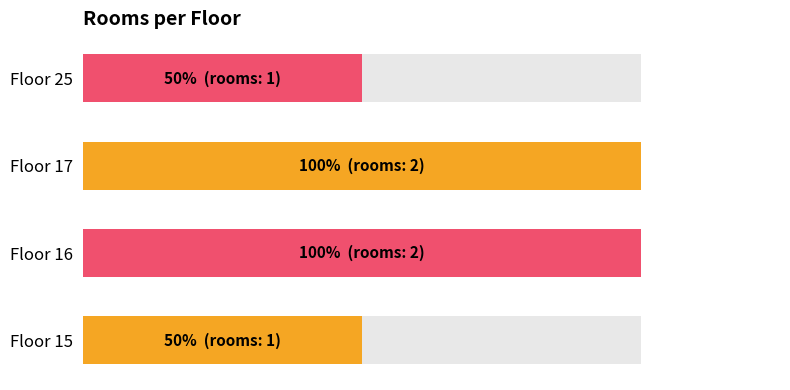

Approximately how many times larger is the value at Floor 15 compared to Floor 16?

0.5